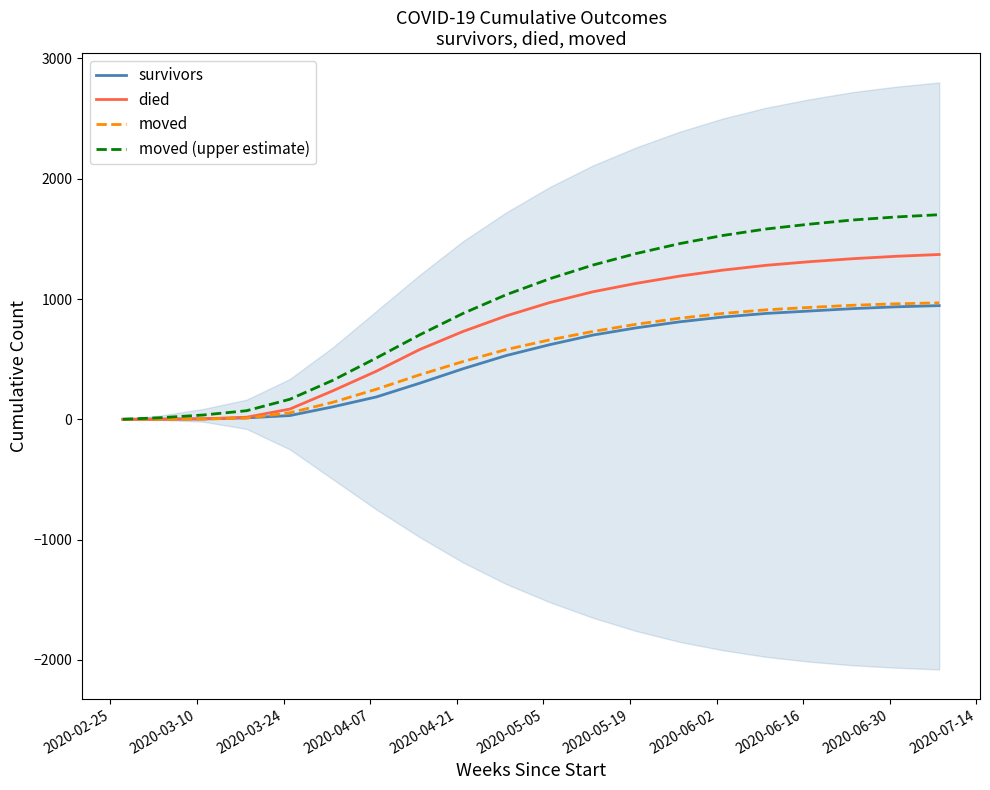

How many values in the survivors series exceed 620?

9